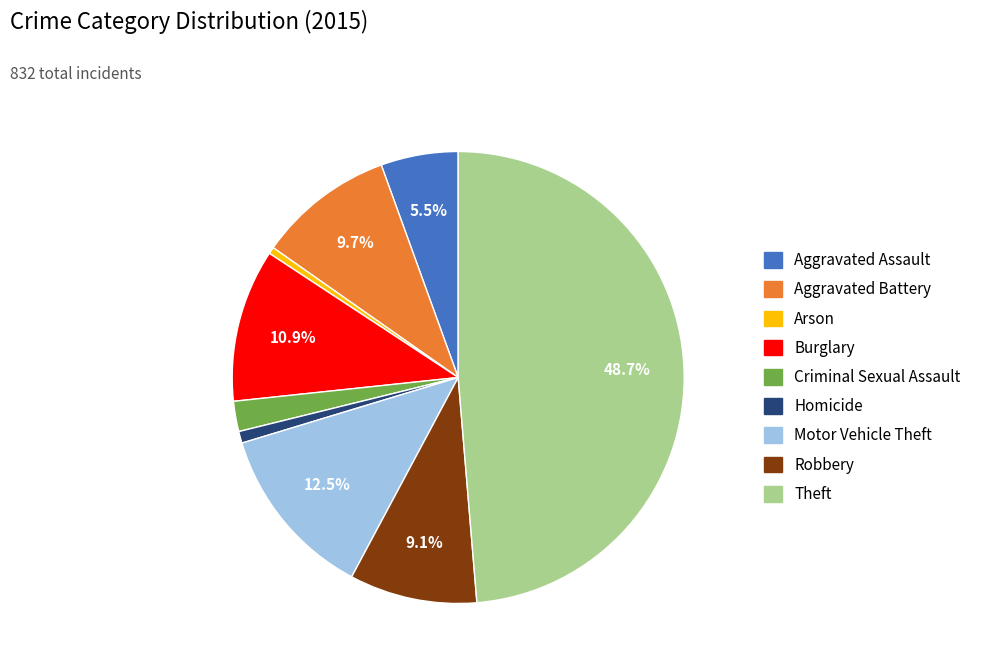

Count the number of slices in the pie.

9